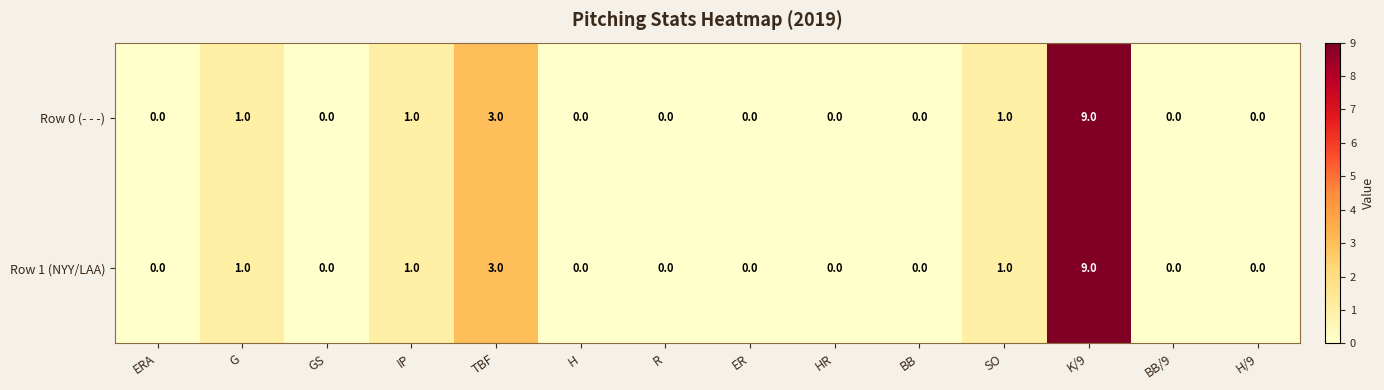

True or false: Row 1 (NYY/LAA) has a value of 5 at BB.

False